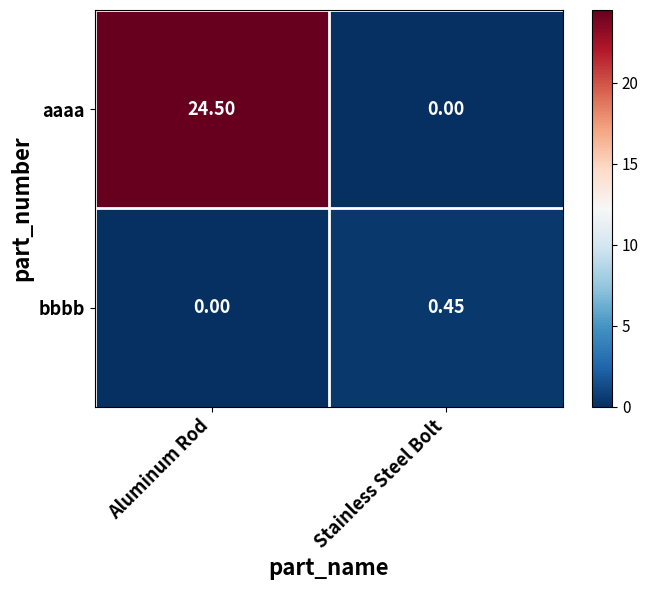

At which label is aaaa closest to 12?

Stainless Steel Bolt